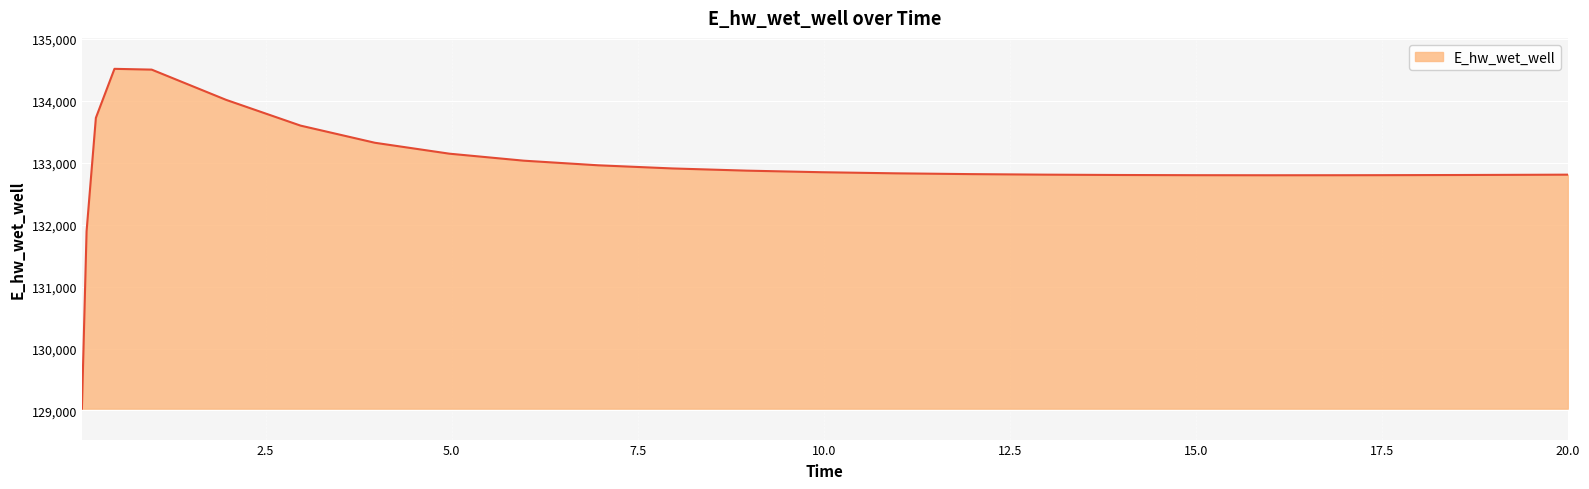

What is the difference between the maximum and minimum values?

5489.3